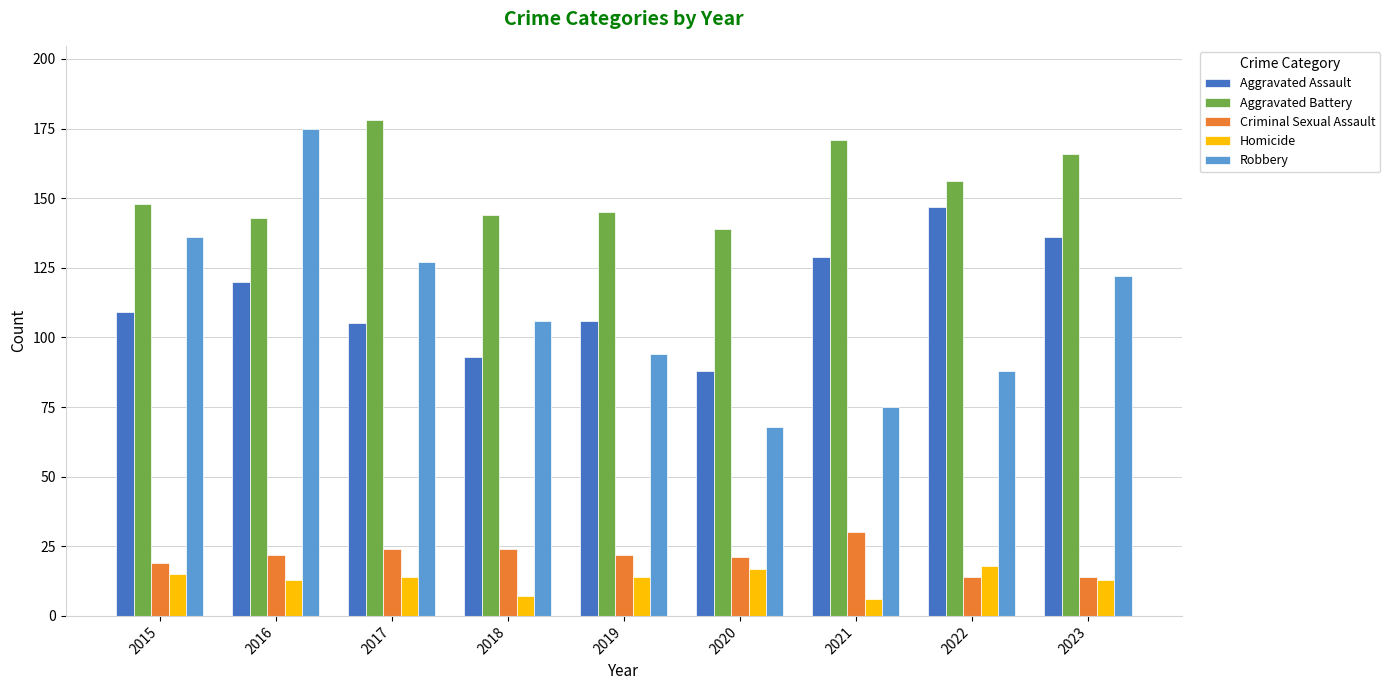

Rank the series at 2021 from highest to lowest value.

Aggravated Battery, Aggravated Assault, Robbery, Criminal Sexual Assault, Homicide